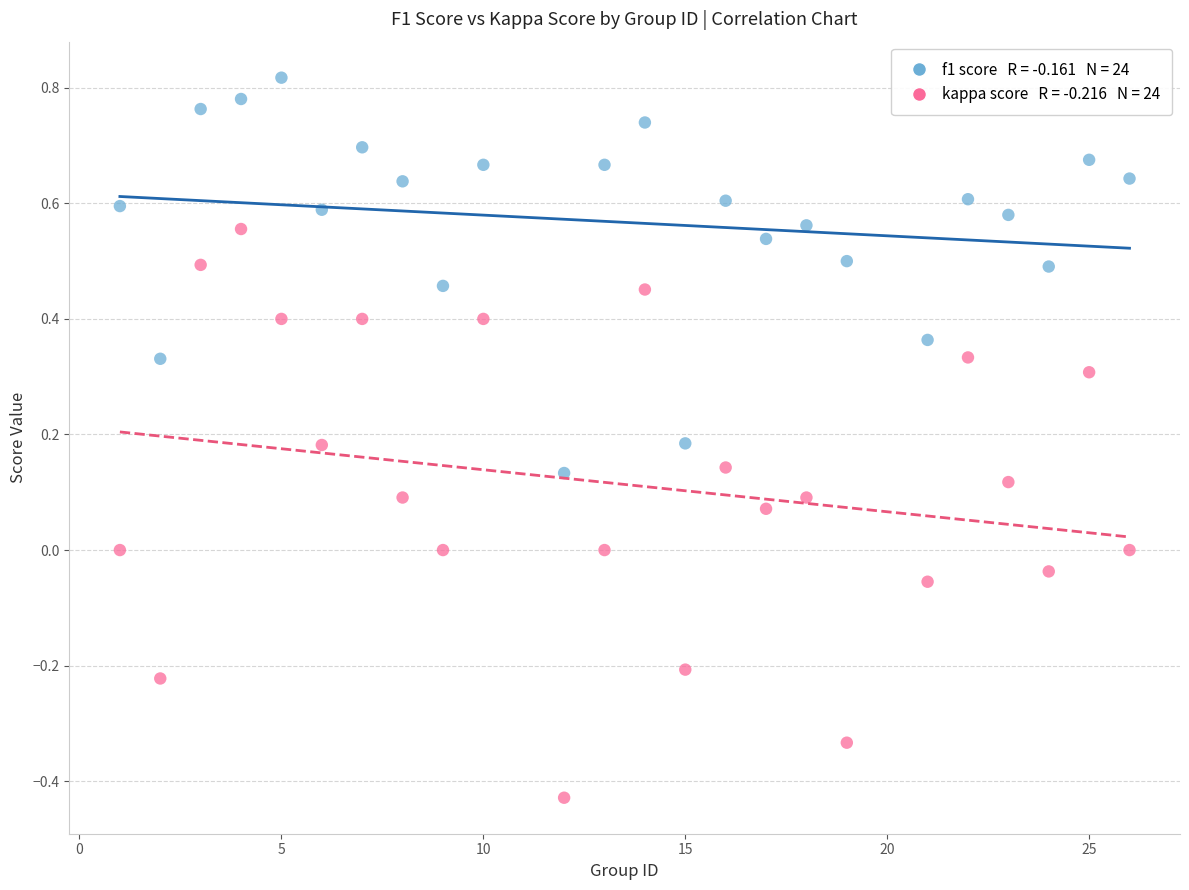

Across all data points, what is the range of X values (max minus min)?

25.0